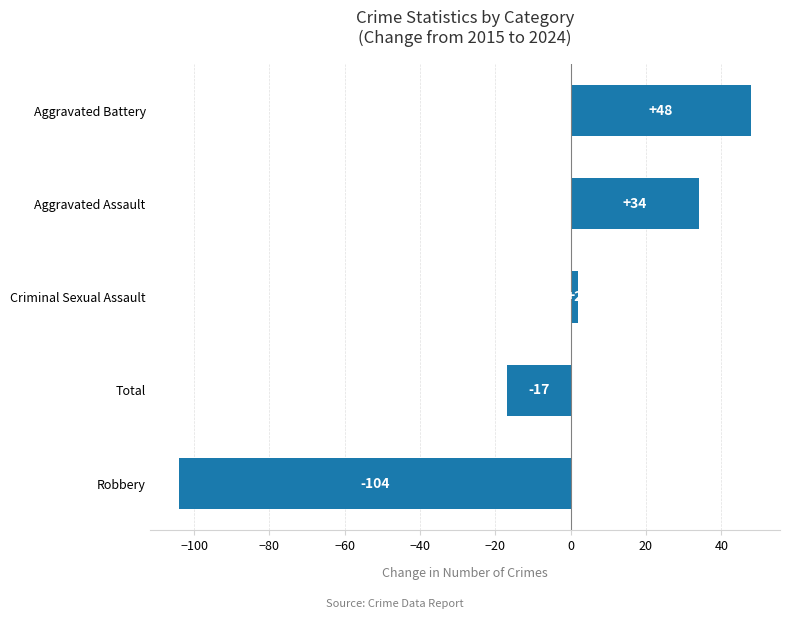

Reading bottom to top, what are all the values shown in this chart?

Robbery=-104	Total=-17	Criminal Sexual Assault=2	Aggravated Assault=34	Aggravated Battery=48